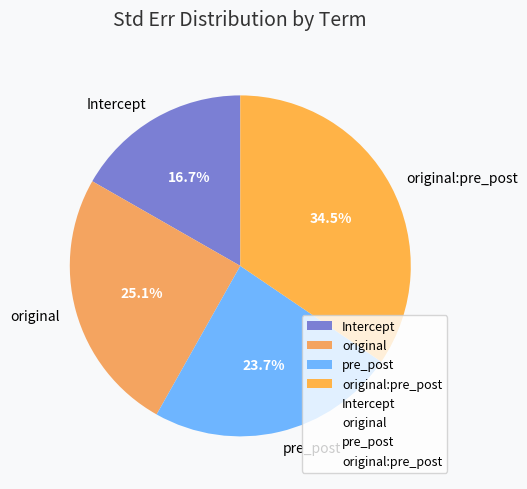

How many segments does this pie chart have?

4